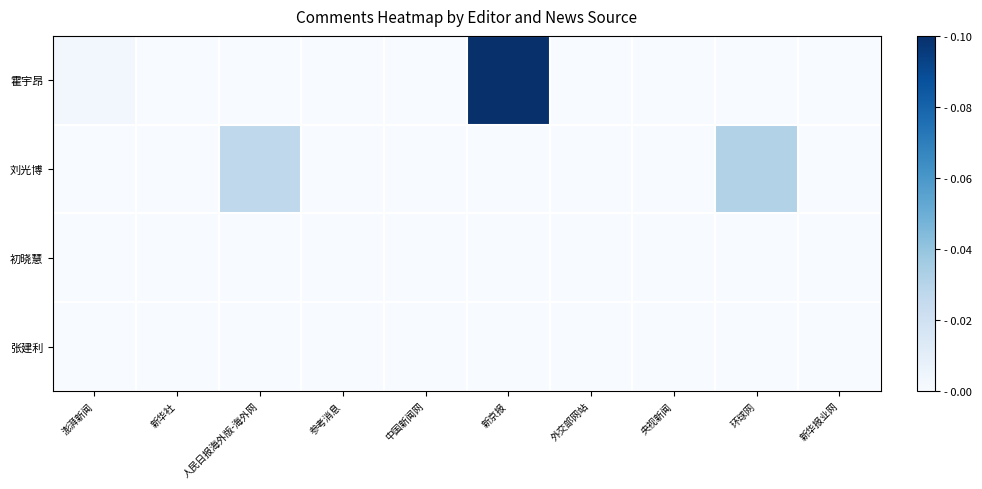

How many distinct data groups are displayed?

4